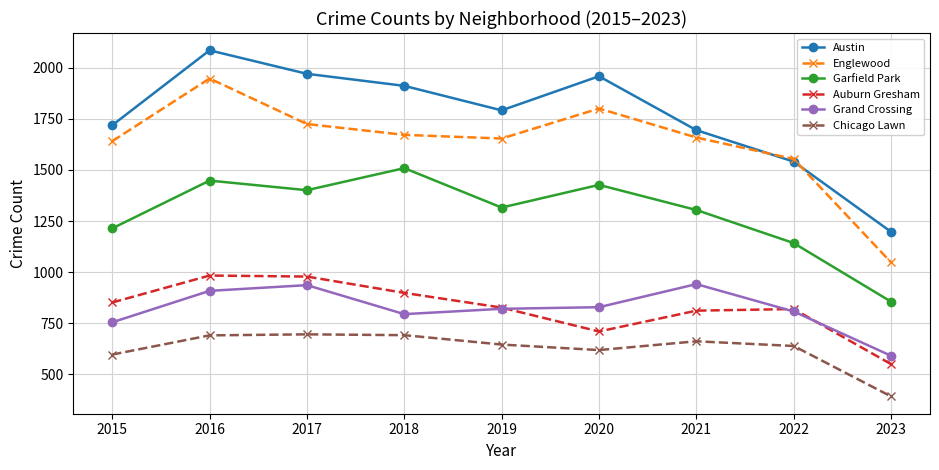

True or false: Grand Crossing and Englewood cross at least once.

False